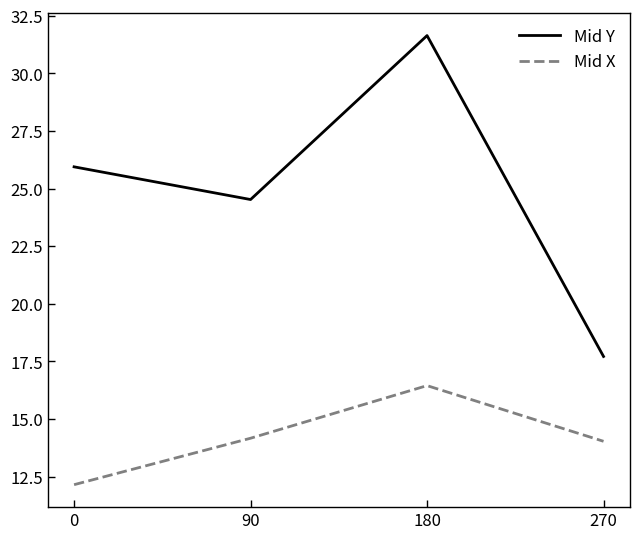

How many categories are shown in the chart?

4